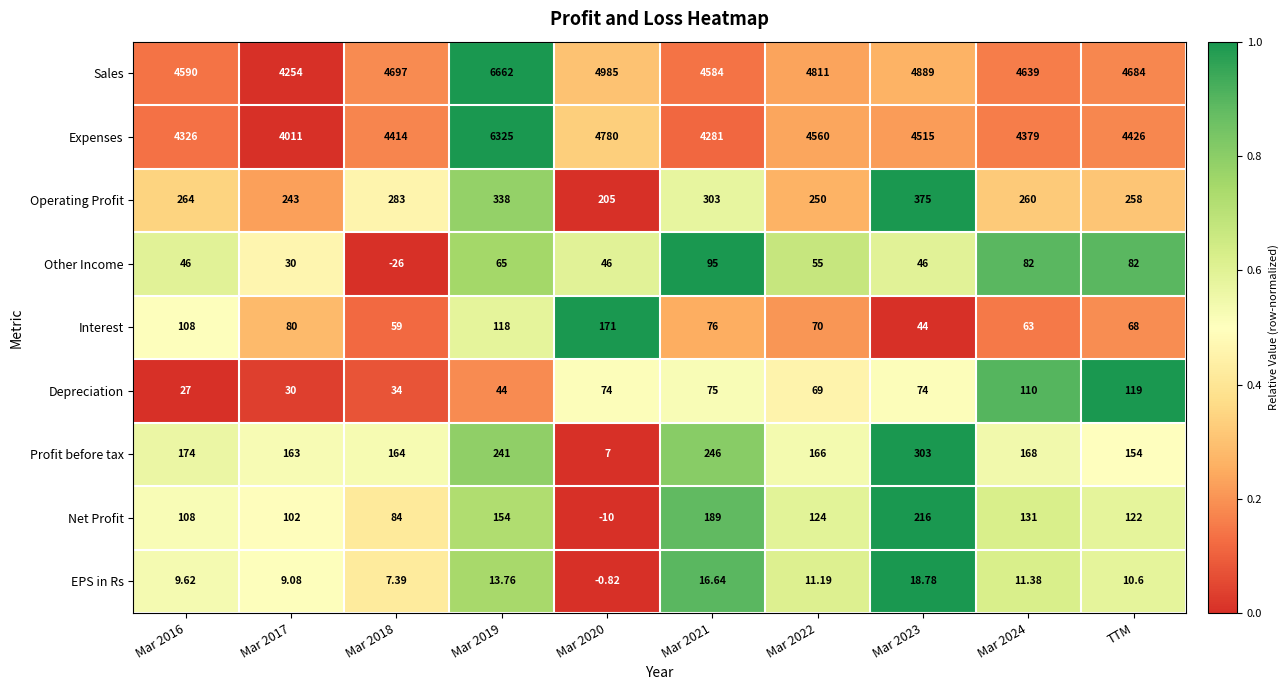

What is the total value across all series at Mar 2019?

13960.8